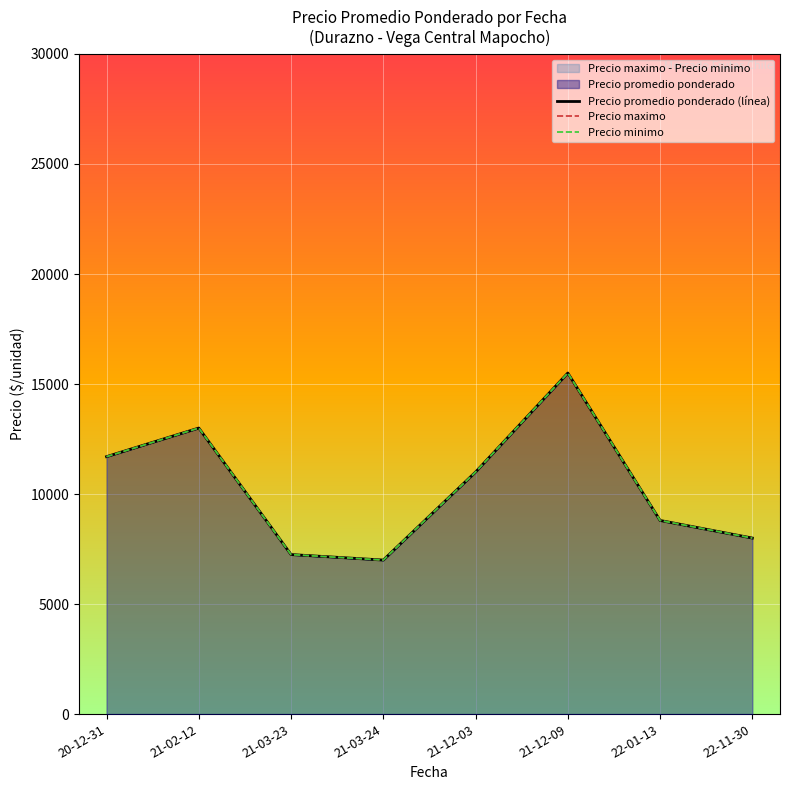

True or false: Precio promedio ponderado (línea) and Precio maximo cross at least once.

False